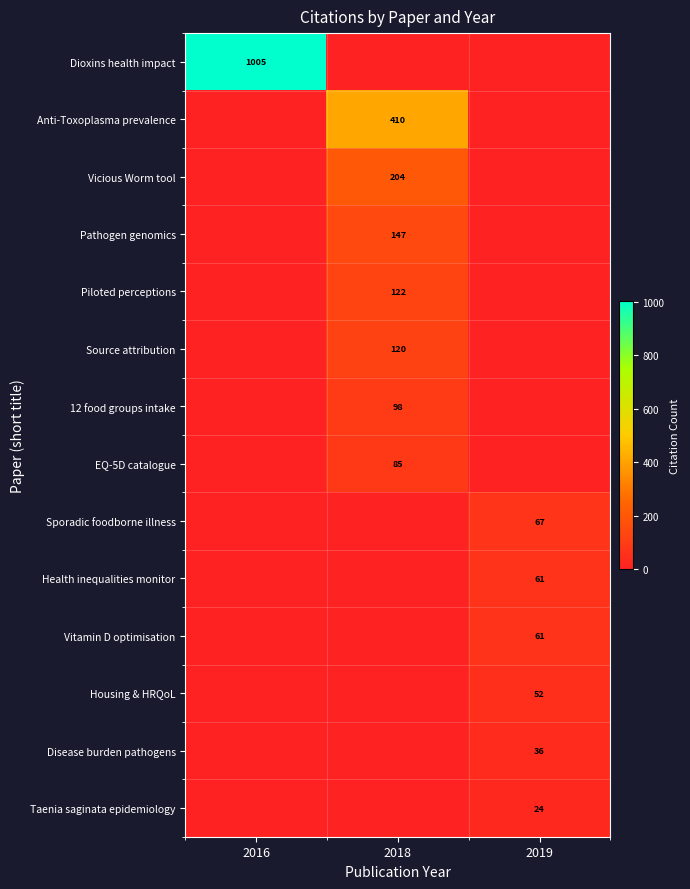

At which category is the sum across all series the highest?

2018